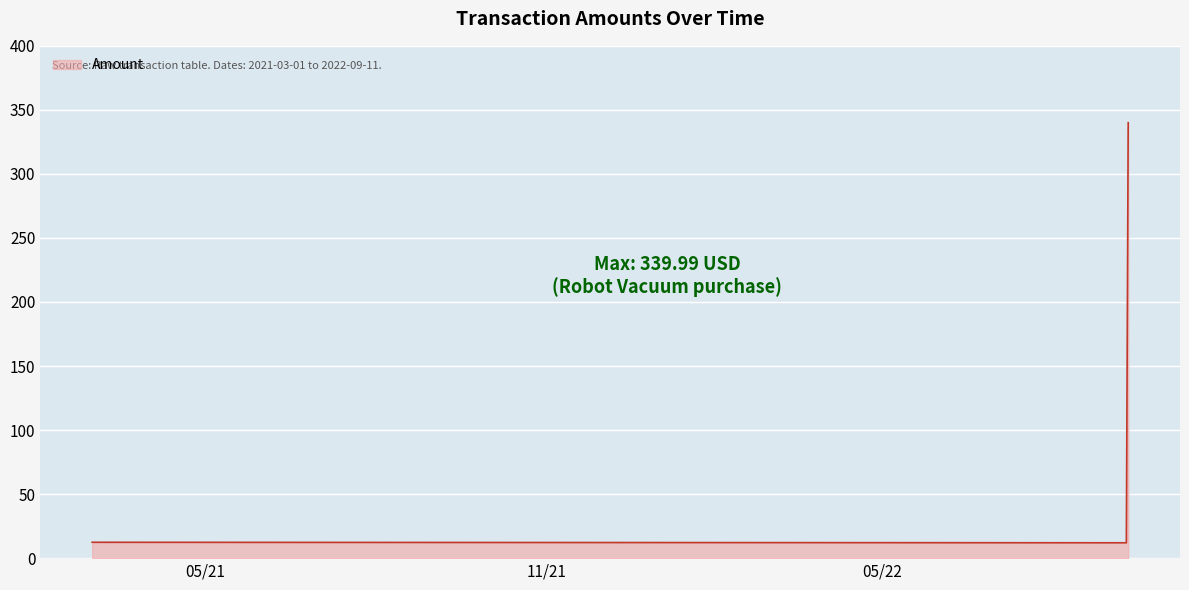

What is the average value?

121.5